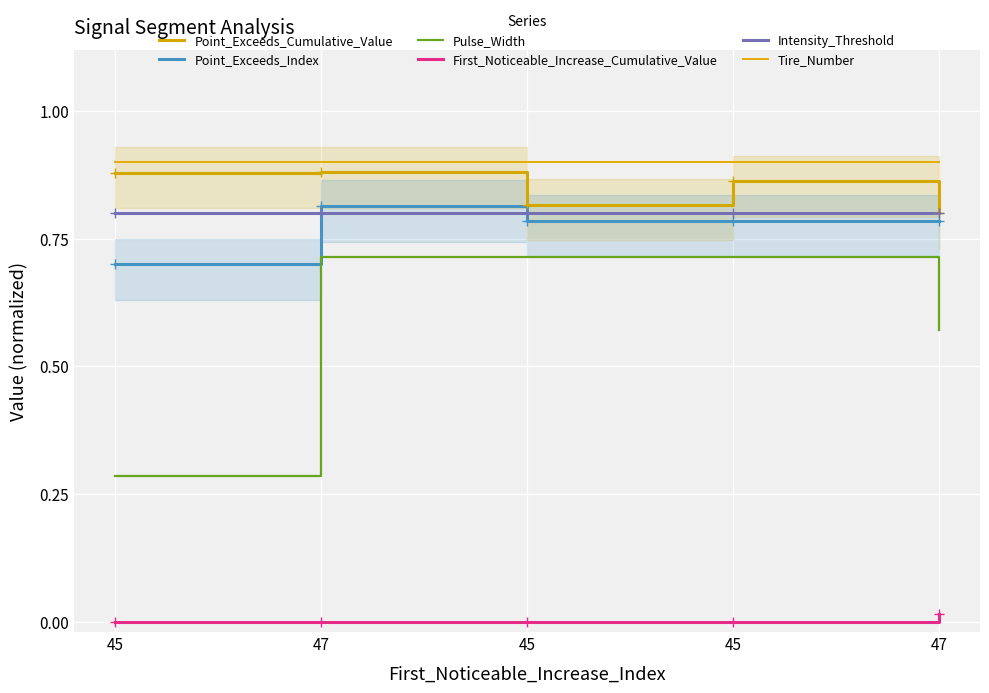

What is the lowest value of the Tire_Number series?

0.9